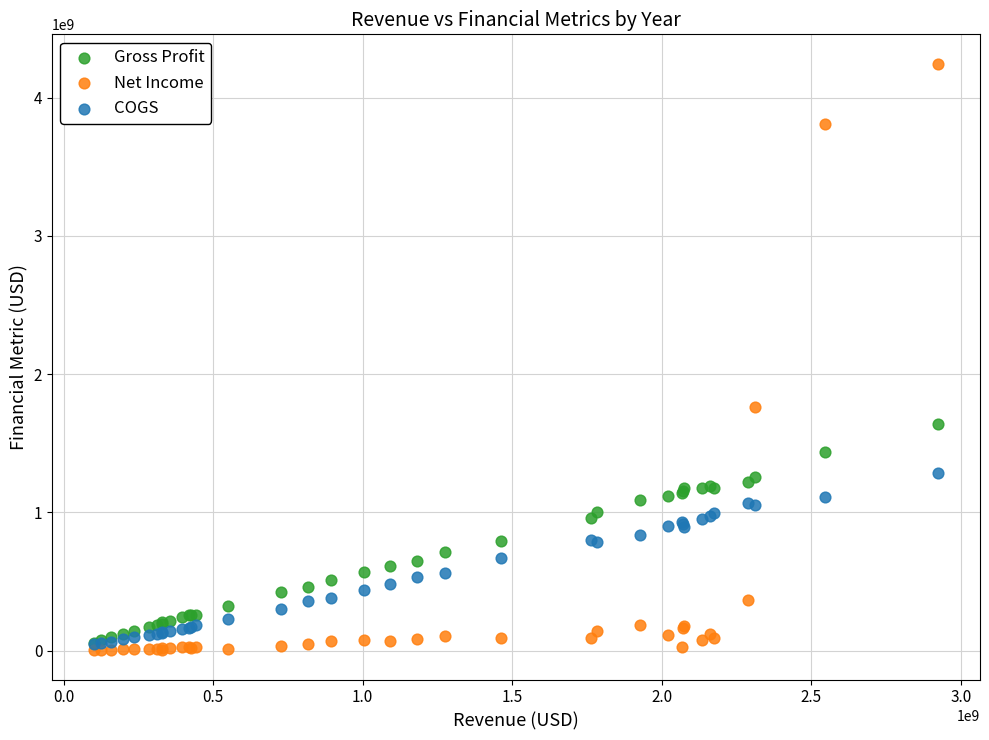

In the Net Income series, what Y value is closest to 2124351000?

1758675000